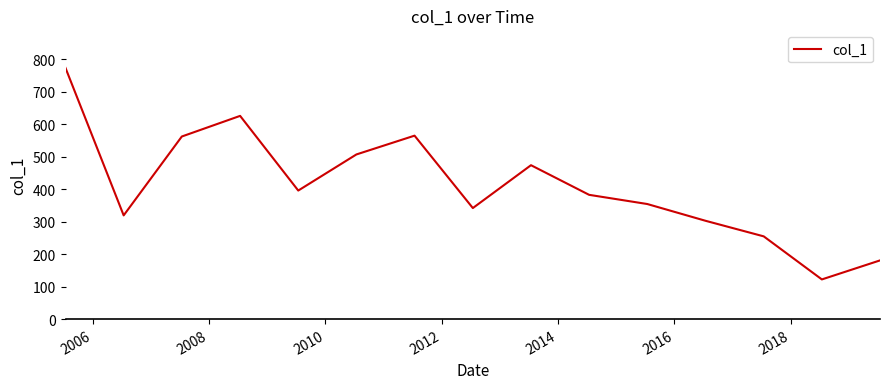

What is the maximum value shown in the chart?

772.3